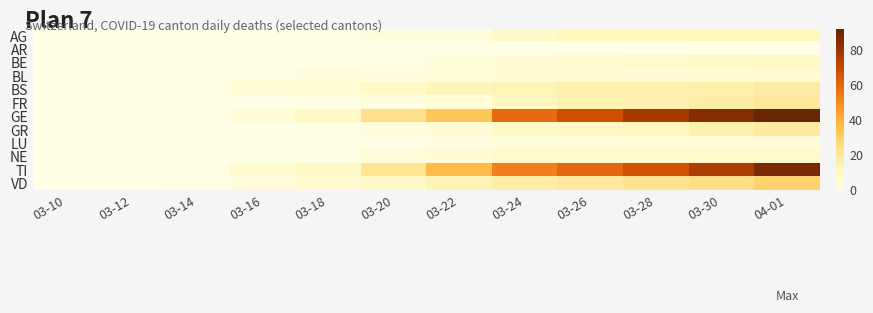

Which series has the largest range (max minus min)?

GE